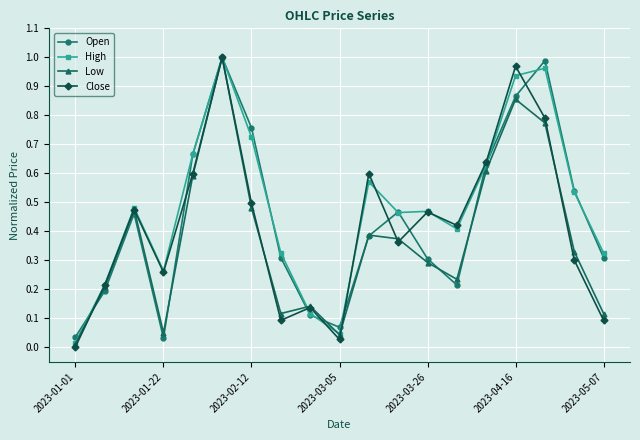

True or false: Open has more than 0 interior local peaks.

True